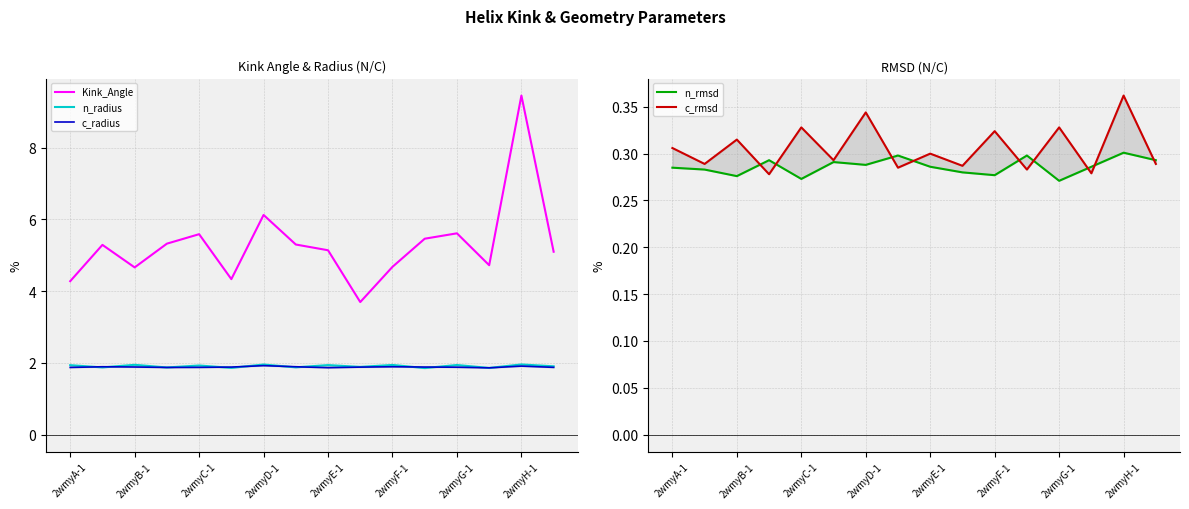

Is this an area chart (filled region under the line)?

No